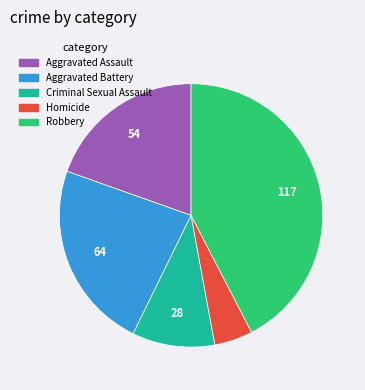

What is the largest slice in the pie chart?

Robbery